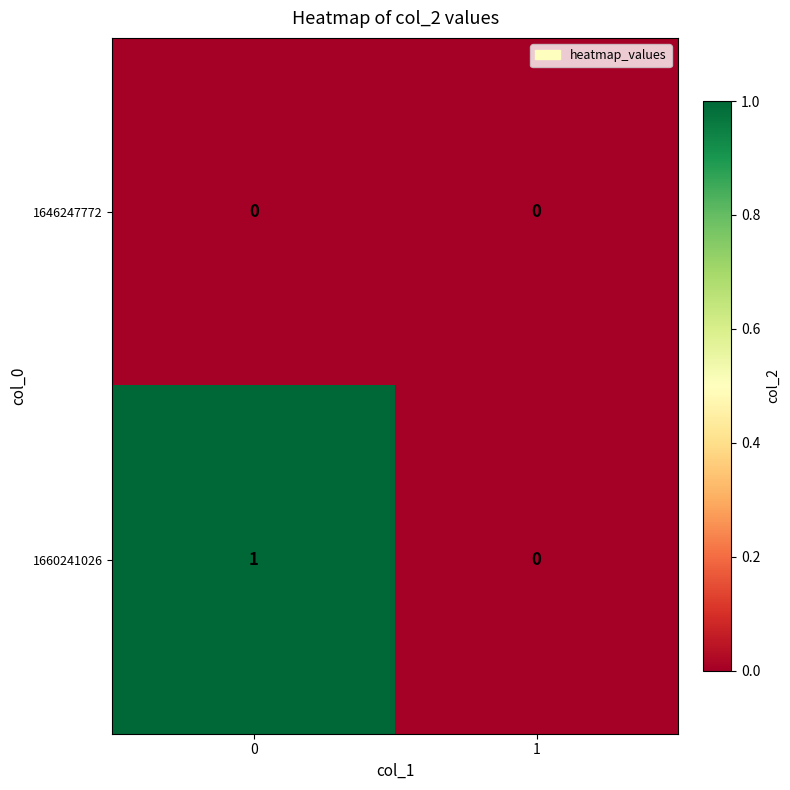

Which series has the largest range (max minus min)?

1660241026